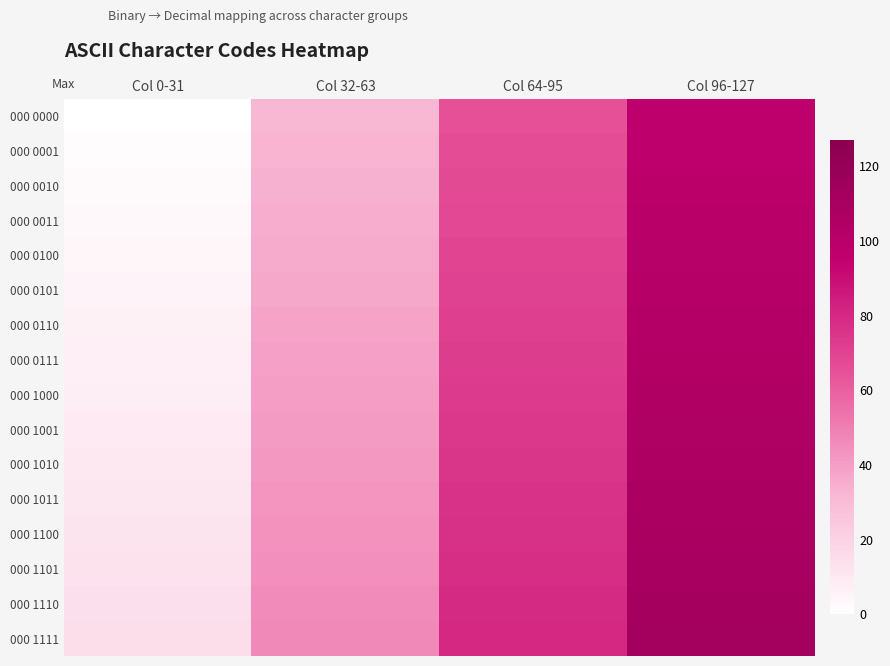

Reading left to right, list all the values displayed in this chart.

000 0000: Col 0-31=0	Col 32-63=32	Col 64-95=65	Col 96-127=97
000 0001: Col 0-31=1	Col 32-63=33	Col 64-95=66	Col 96-127=98
000 0010: Col 0-31=2	Col 32-63=34	Col 64-95=67	Col 96-127=99
000 0011: Col 0-31=3	Col 32-63=35	Col 64-95=68	Col 96-127=100
000 0100: Col 0-31=4	Col 32-63=36	Col 64-95=69	Col 96-127=101
000 0101: Col 0-31=5	Col 32-63=37	Col 64-95=70	Col 96-127=102
000 0110: Col 0-31=6	Col 32-63=38	Col 64-95=71	Col 96-127=103
000 0111: Col 0-31=7	Col 32-63=39	Col 64-95=72	Col 96-127=104
000 1000: Col 0-31=8	Col 32-63=40	Col 64-95=73	Col 96-127=105
000 1001: Col 0-31=9	Col 32-63=41	Col 64-95=74	Col 96-127=106
000 1010: Col 0-31=10	Col 32-63=42	Col 64-95=75	Col 96-127=107
000 1011: Col 0-31=11	Col 32-63=43	Col 64-95=76	Col 96-127=108
000 1100: Col 0-31=12	Col 32-63=44	Col 64-95=77	Col 96-127=109
000 1101: Col 0-31=13	Col 32-63=45	Col 64-95=78	Col 96-127=110
000 1110: Col 0-31=14	Col 32-63=46	Col 64-95=79	Col 96-127=111
000 1111: Col 0-31=15	Col 32-63=47	Col 64-95=80	Col 96-127=112